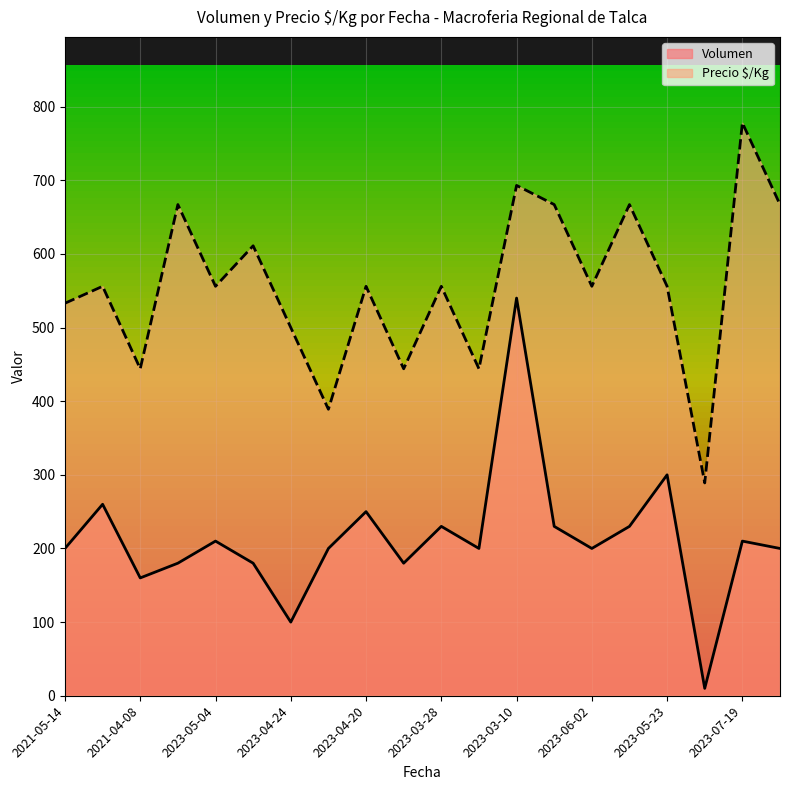

In Precio $/Kg, how many points are lower than both neighbors (excluding endpoints)?

7